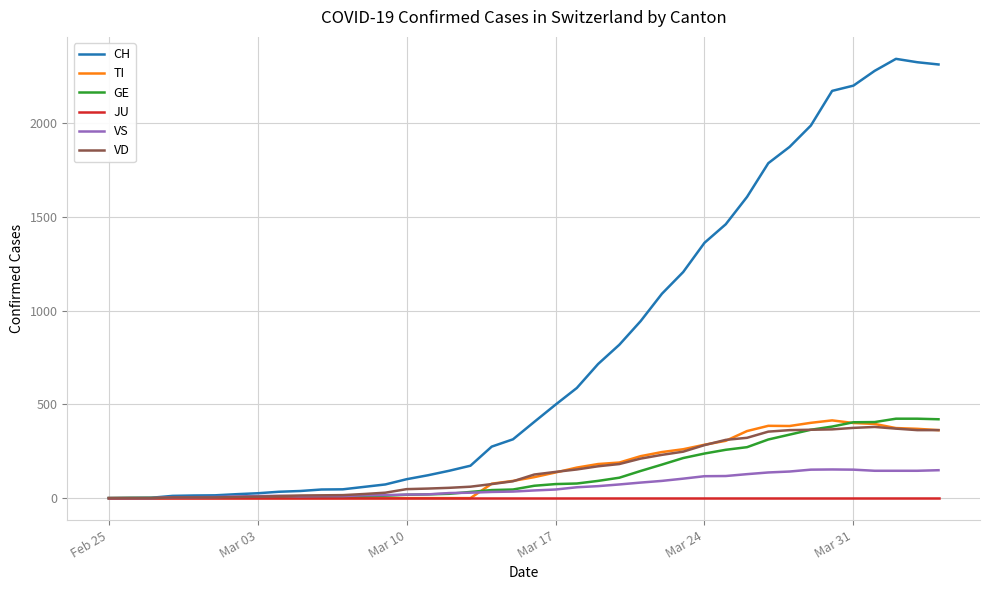

What is the greatest value displayed?

2345